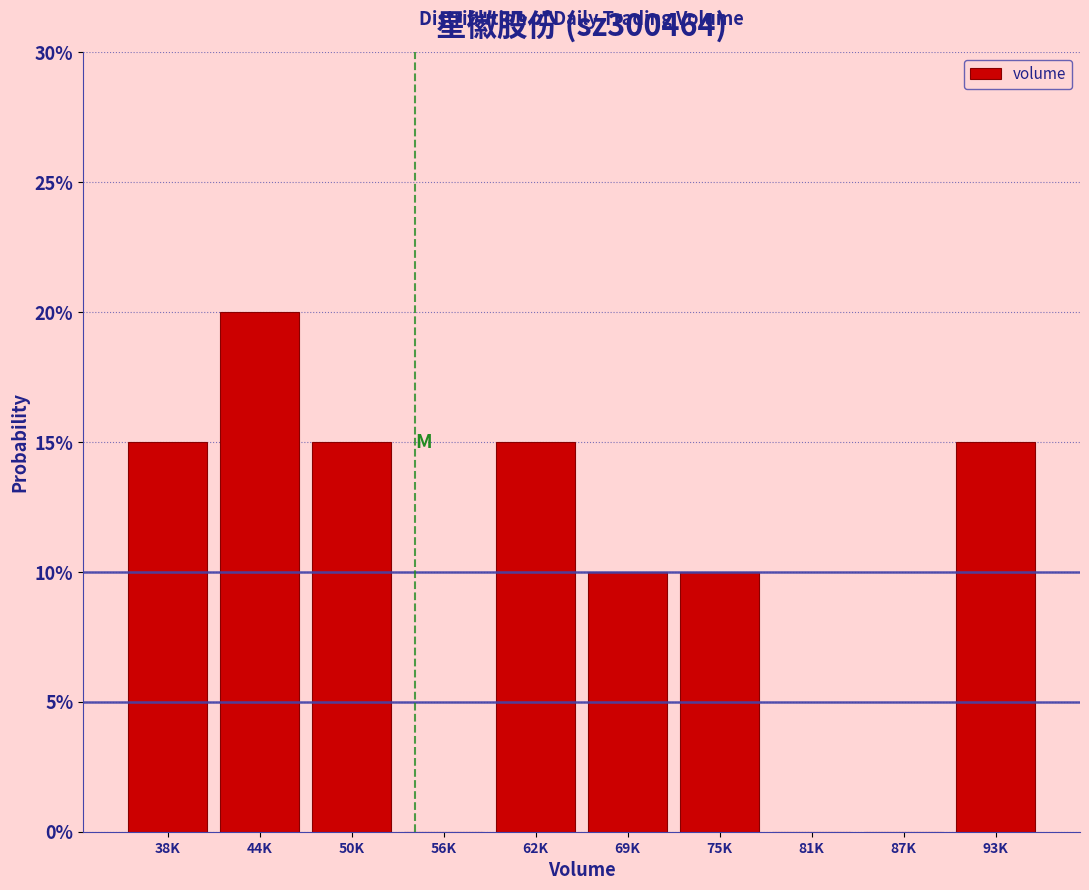

Are the bars horizontal?

No